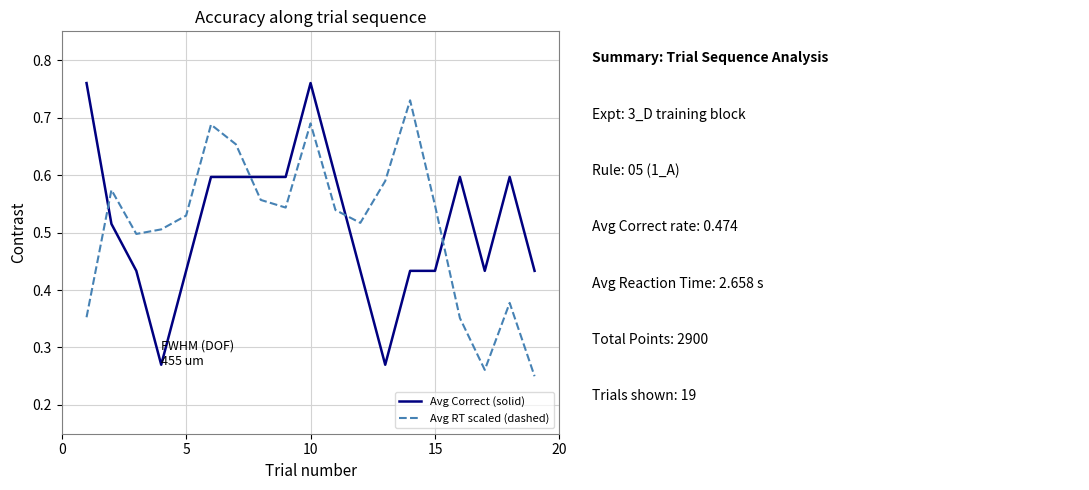

Count the number of data series in this chart.

2